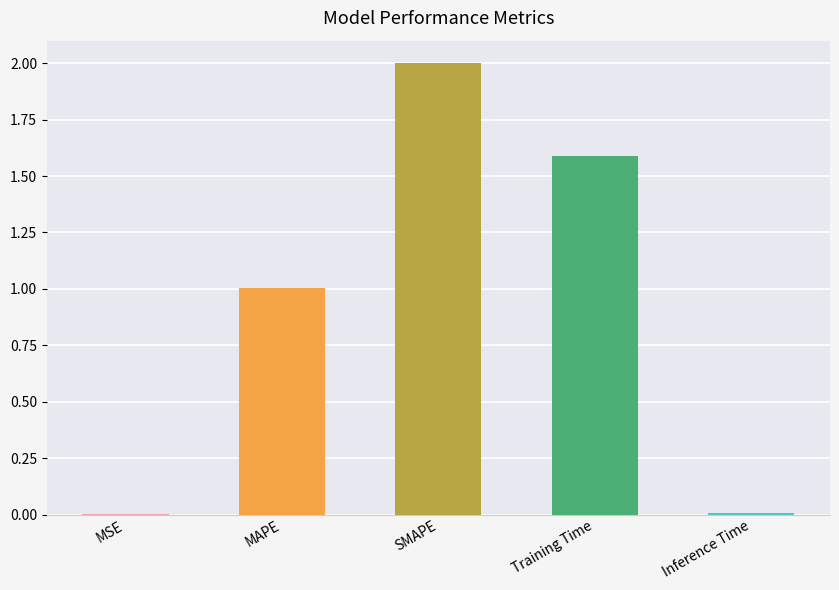

What is the change in value from MAPE to SMAPE?

+1.0